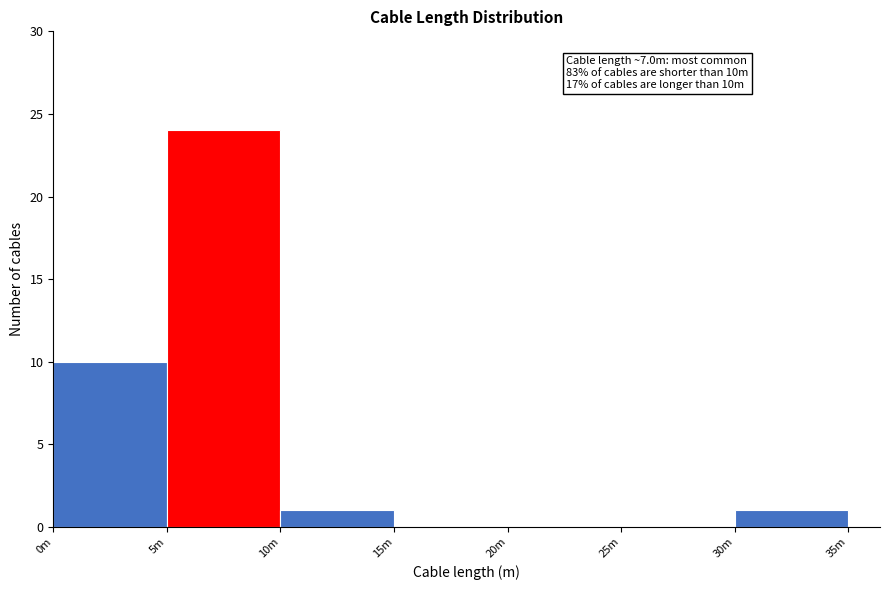

Reading left to right, list all the values displayed in this chart.

0m=10	5m=24	10m=1	15m=0	20m=0	25m=0	30m=1